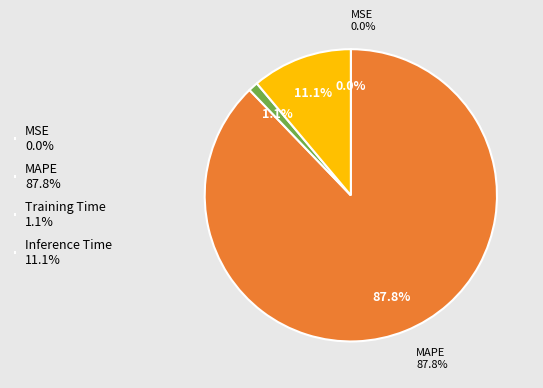

What is the smallest slice in the pie chart?

MSE